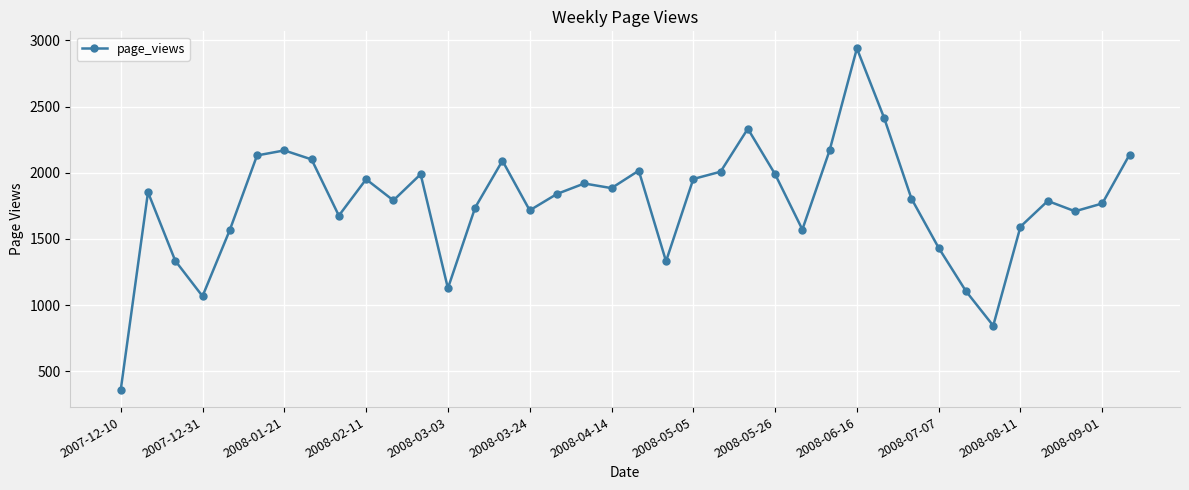

What is the value of the 7th point from the left?

2169